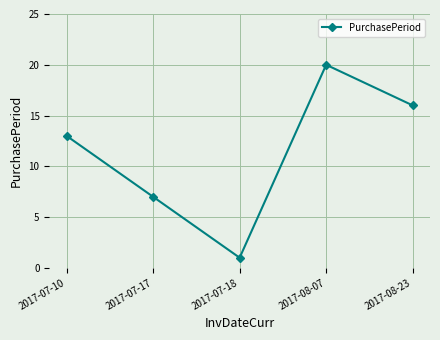

Which has a higher value, 2017-07-18 or 2017-08-07?

2017-08-07